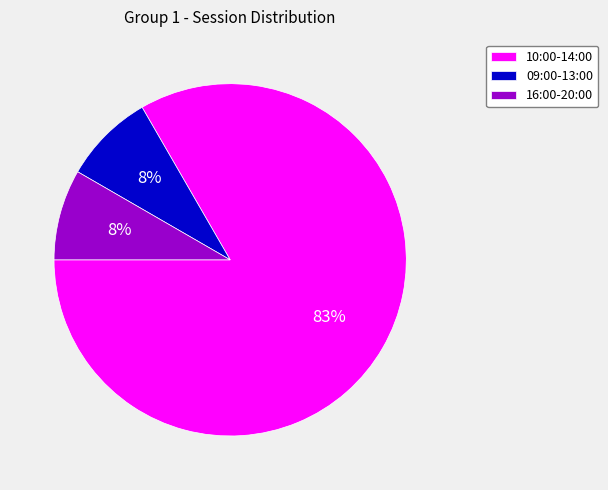

The 09:00-13:00 slice represents 8% of the pie. True or false?

True